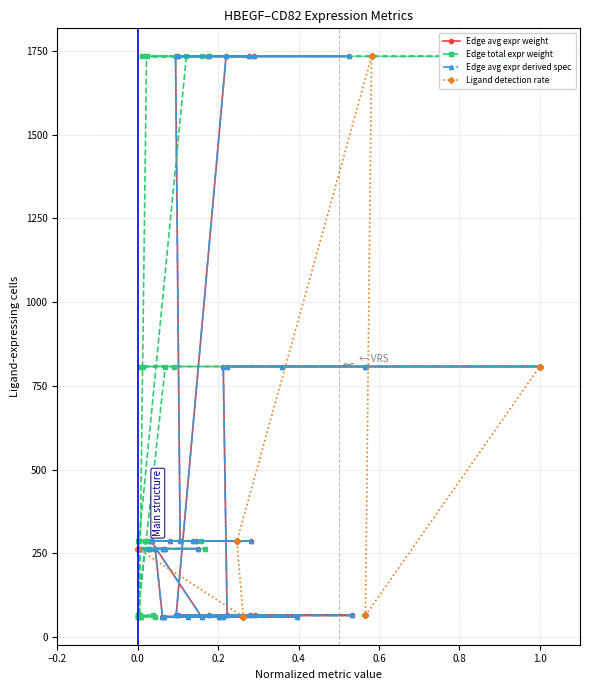

Reading right to left, list all the values displayed in this chart.

Edge avg expr weight: 808	808	808	808	808	65	65	65	65	65	65	65	1734	1734	1734	1734	1734	1734	1734	287	287	287	287	287	287	287	61	61	61	61	61	61	61	264	264	264	264	264	264	264
Edge total expr weight: 808	808	808	808	808	65	65	65	65	65	65	65	1734	1734	1734	1734	1734	1734	1734	287	287	287	287	287	287	287	61	61	61	61	61	61	61	264	264	264	264	264	264	264
Edge avg expr derived spec: 808	808	808	808	808	65	65	65	65	65	65	65	1734	1734	1734	1734	1734	1734	1734	287	287	287	287	287	287	287	61	61	61	61	61	61	61	264	264	264	264	264	264	264
Ligand detection rate: 808	808	808	808	808	65	65	65	65	65	65	65	1734	1734	1734	1734	1734	1734	1734	287	287	287	287	287	287	287	61	61	61	61	61	61	61	264	264	264	264	264	264	264